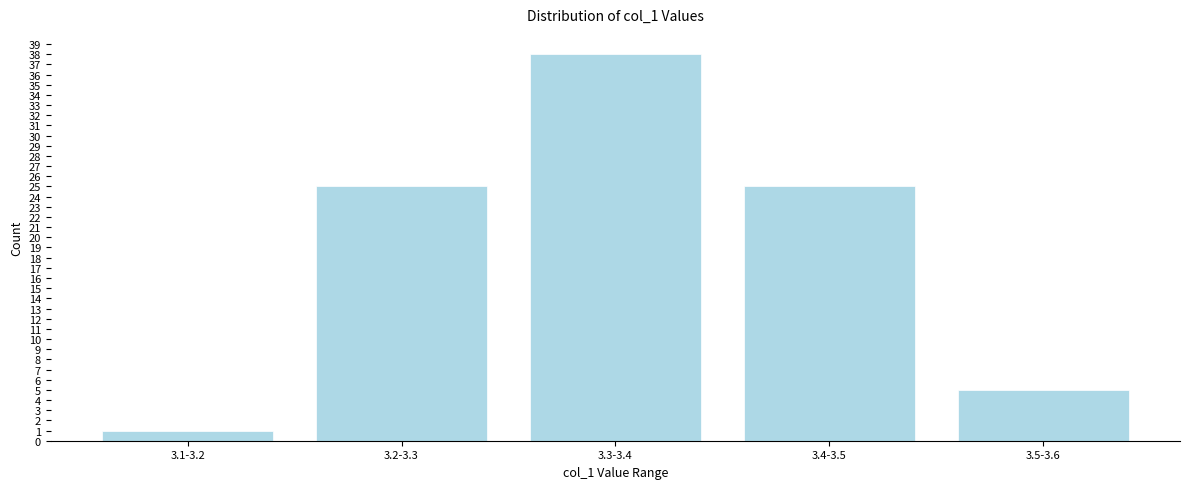

Reading left to right, extract all data points from this chart.

3.1-3.2=1	3.2-3.3=25	3.3-3.4=38	3.4-3.5=25	3.5-3.6=5